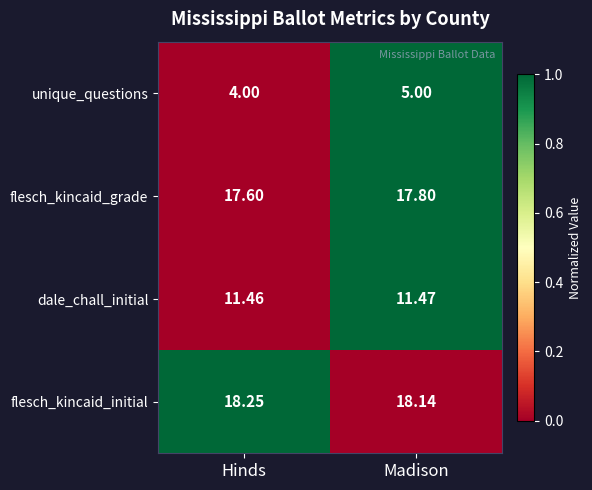

Which series has the largest total across all categories?

flesch_kincaid_initial